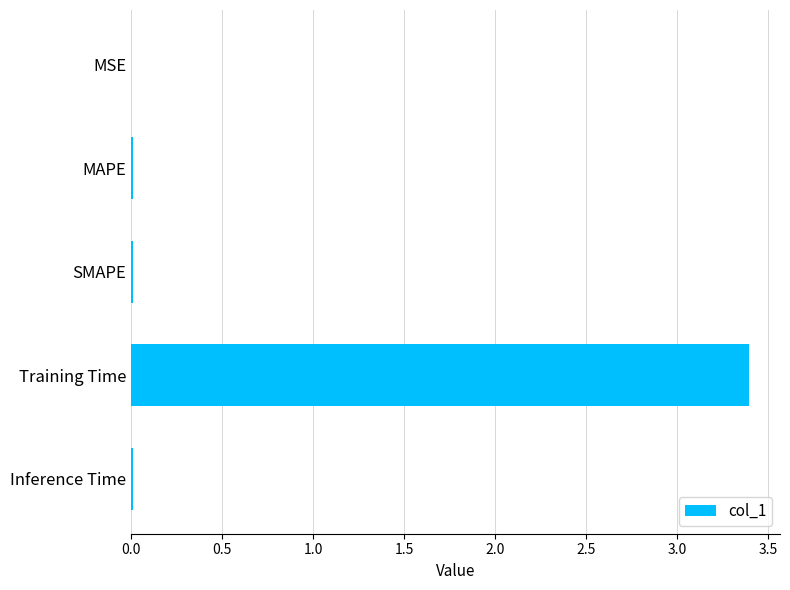

At which category does the chart reach its peak across all series?

Training Time